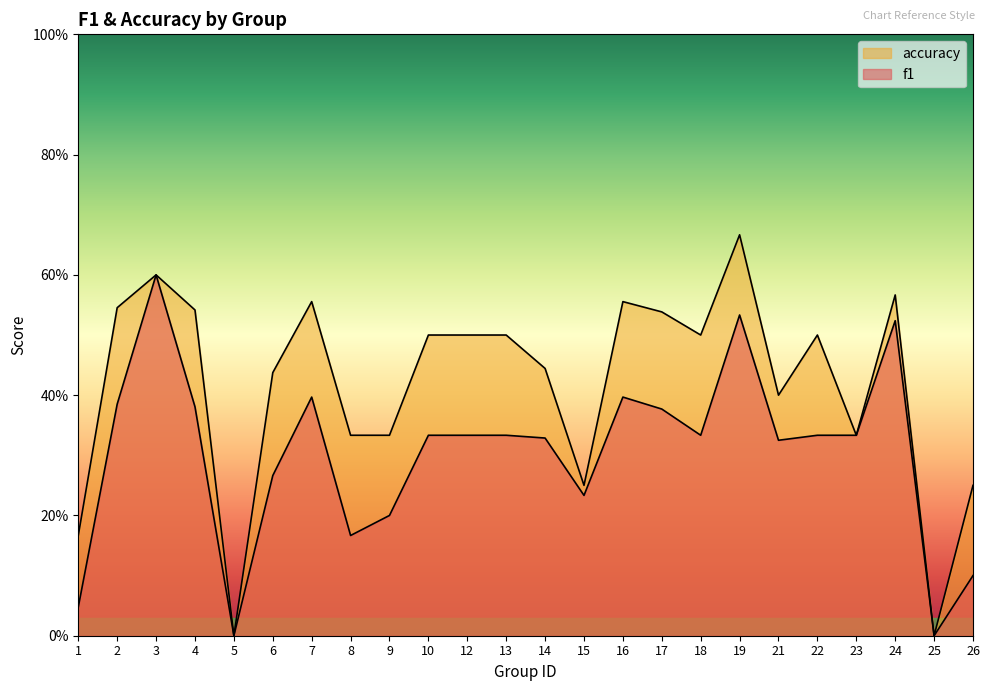

At 16, list the series in order from largest to smallest.

accuracy, f1